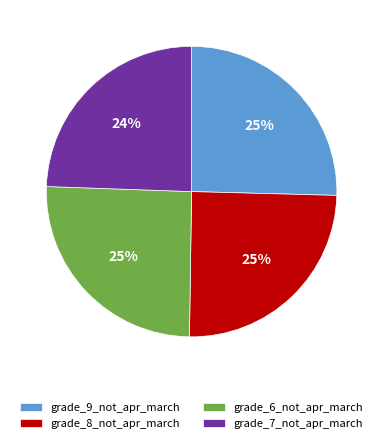

Is grade_7_not_apr_march the majority of the pie?

No